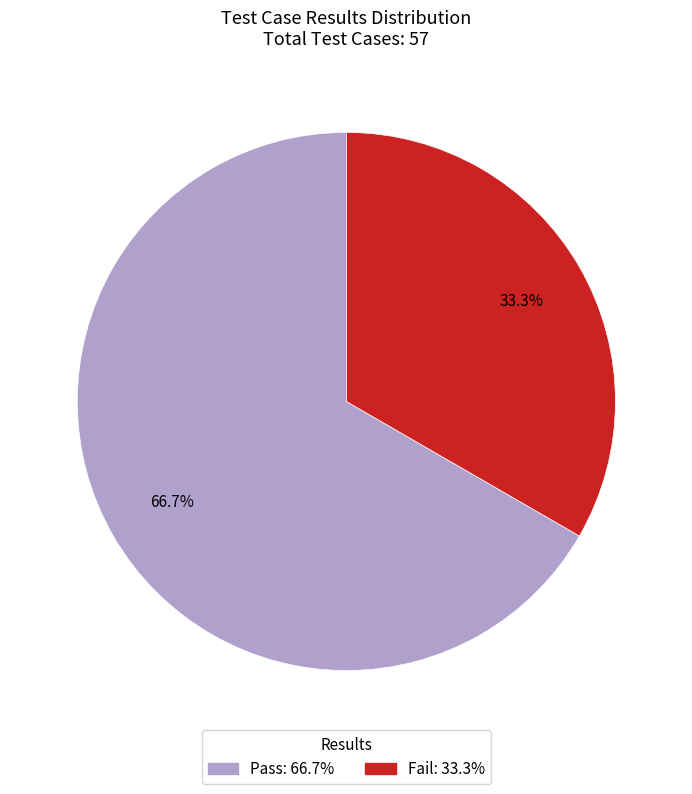

Is Pass the majority of the pie?

Yes